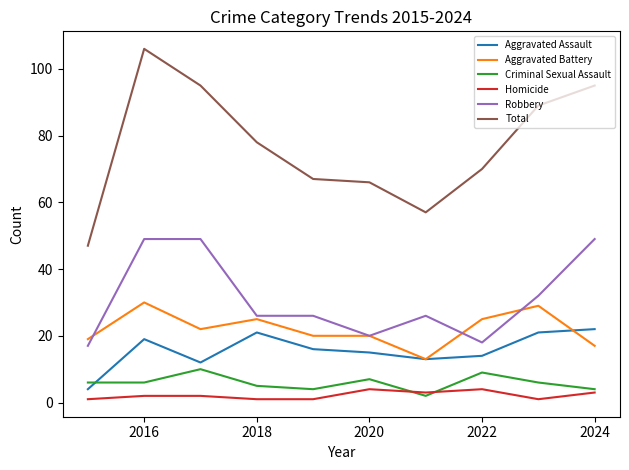

Which series has the largest total across all categories?

Total